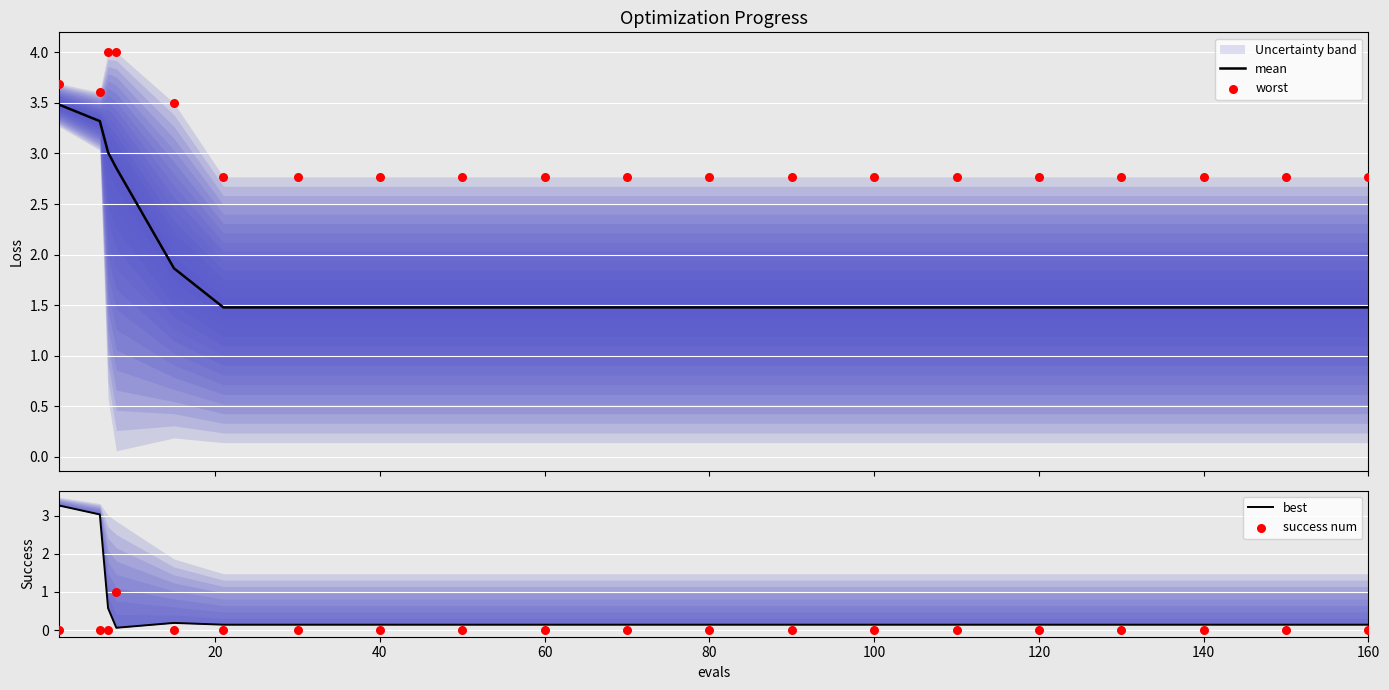

Which series contains the highest Y value?

worst